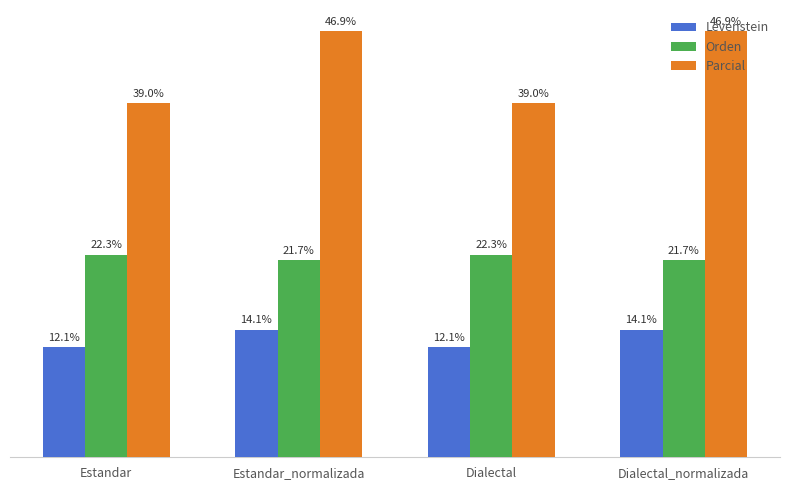

Which series has the largest total across all categories?

Parcial